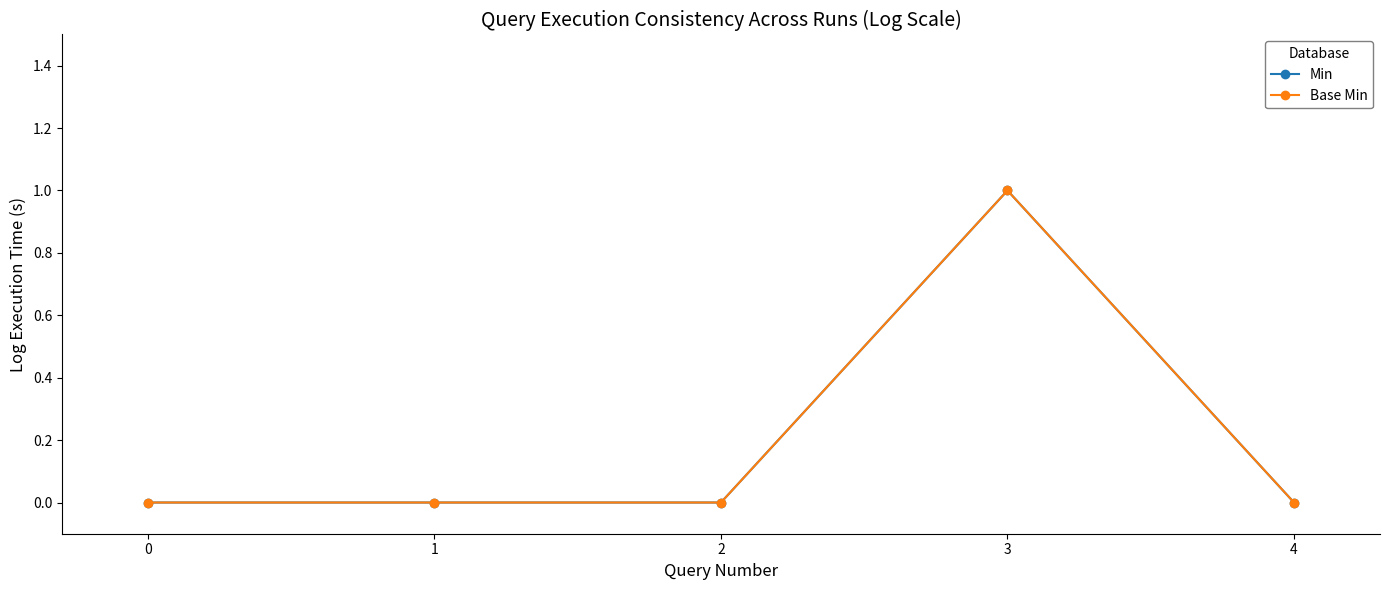

Is this an area chart (filled region under the line)?

No